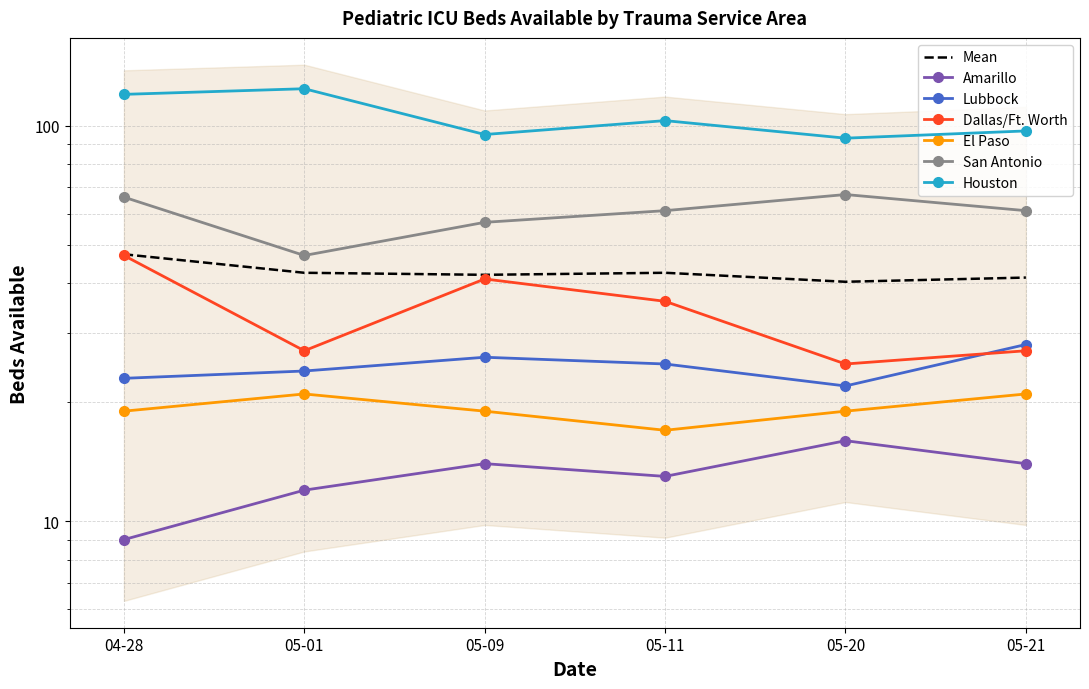

In Houston, how many points are lower than both neighbors (excluding endpoints)?

2